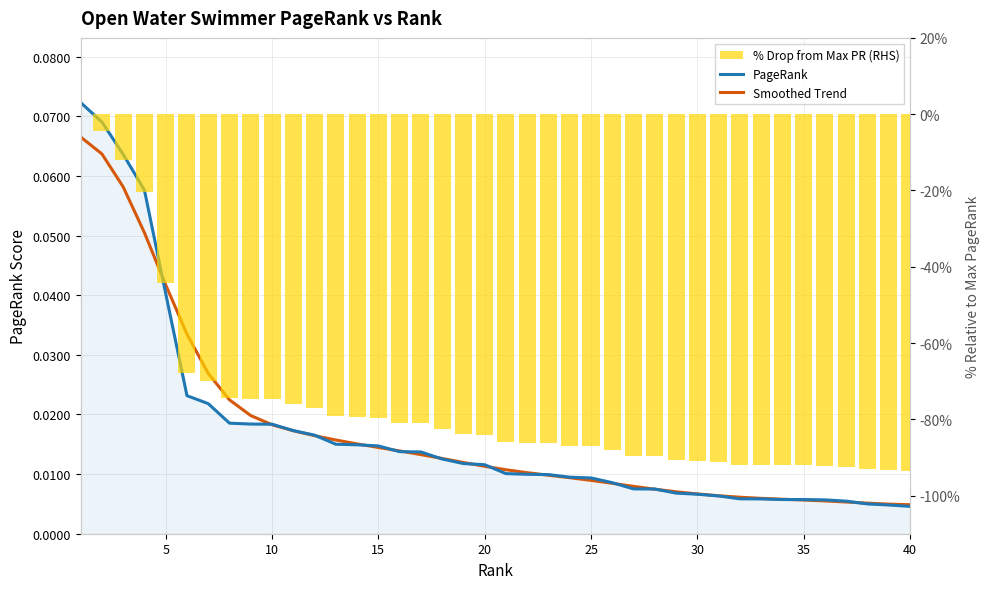

What are all the series names shown in the legend?

PageRank, Smoothed Trend, % Drop from Max PR (RHS)